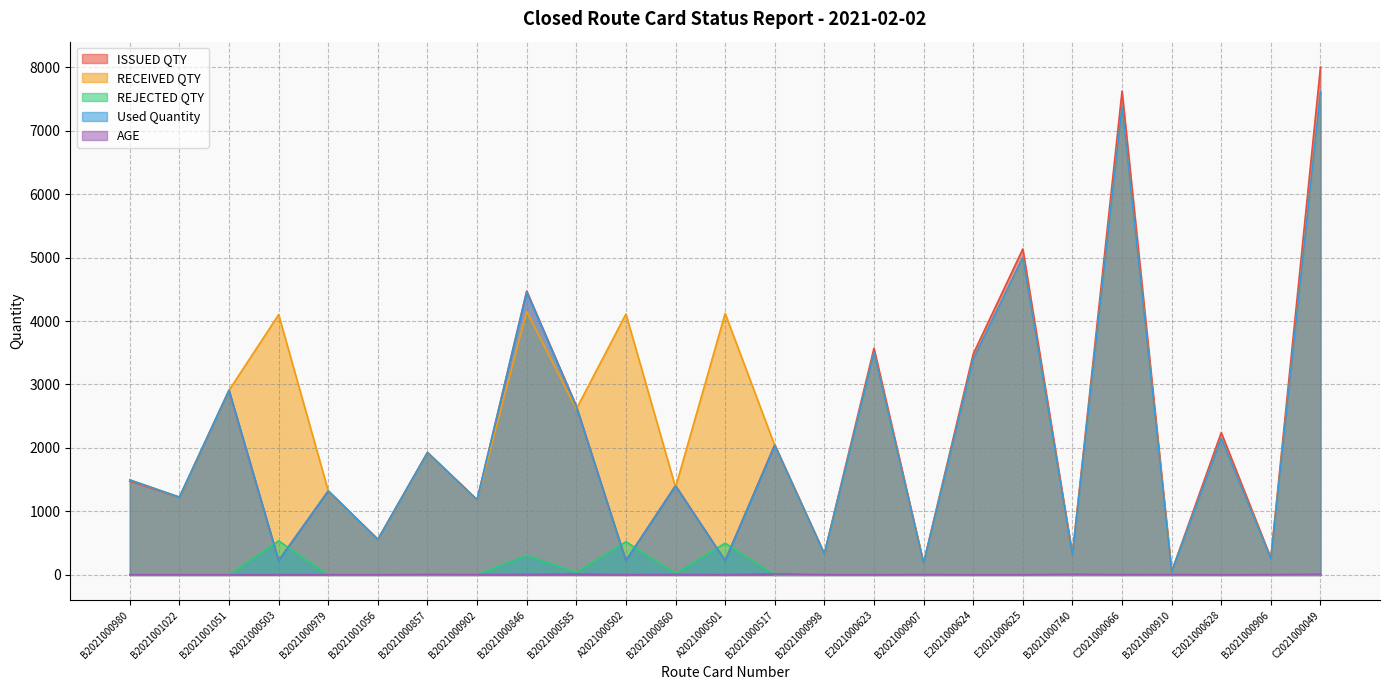

Between A2021000503 and E2021000623, which series saw the biggest shift?

ISSUED QTY